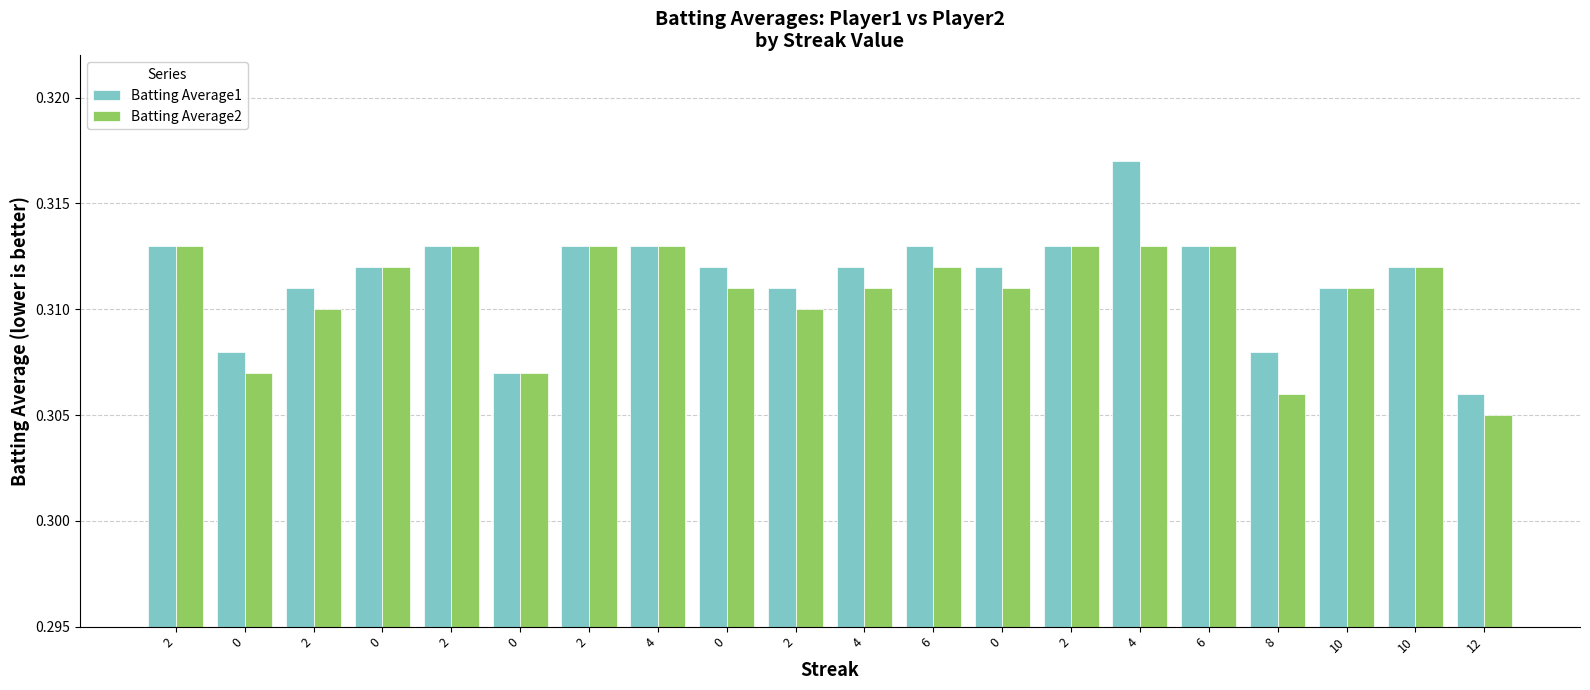

How many groups of bars are there?

20